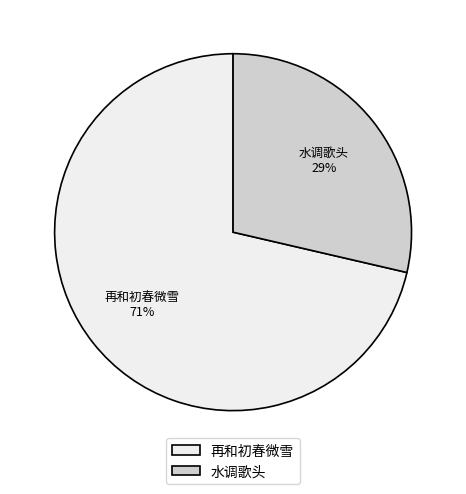

To the nearest percent, what portion does 再和初春微雪 represent?

71%